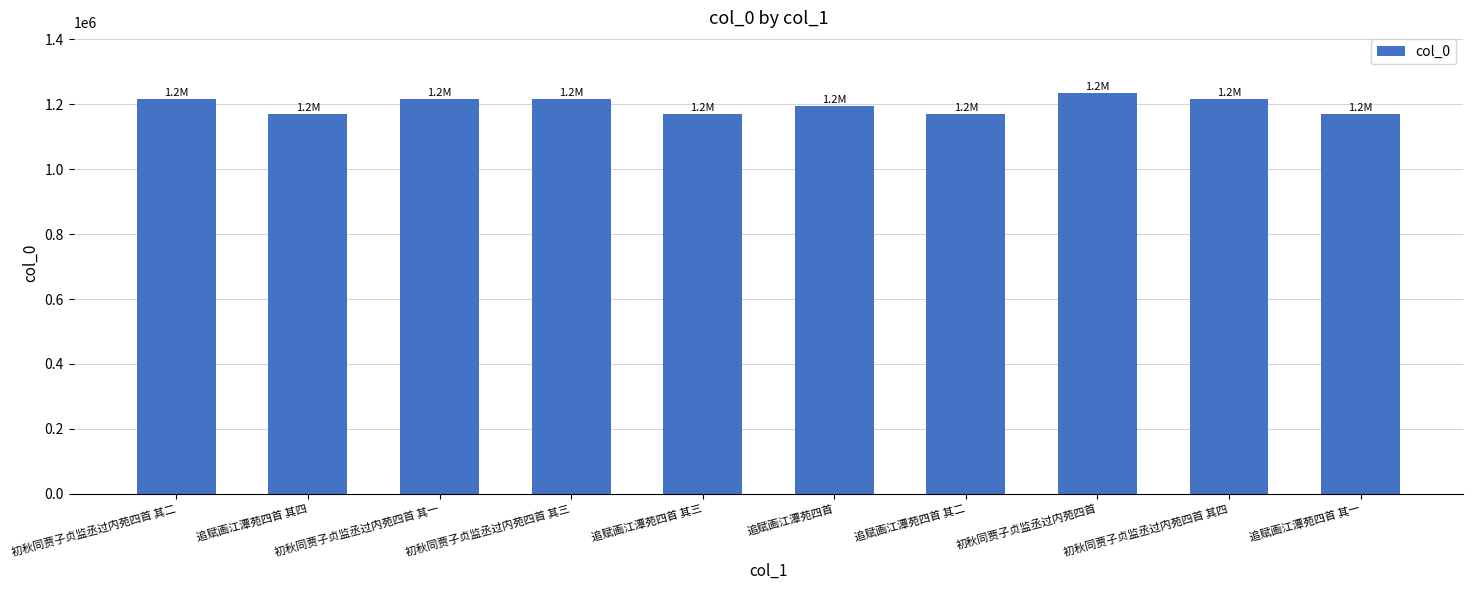

Approximately how many times larger is the value at 追赋画江潭苑四首 其三 compared to 追赋画江潭苑四首?

1.0